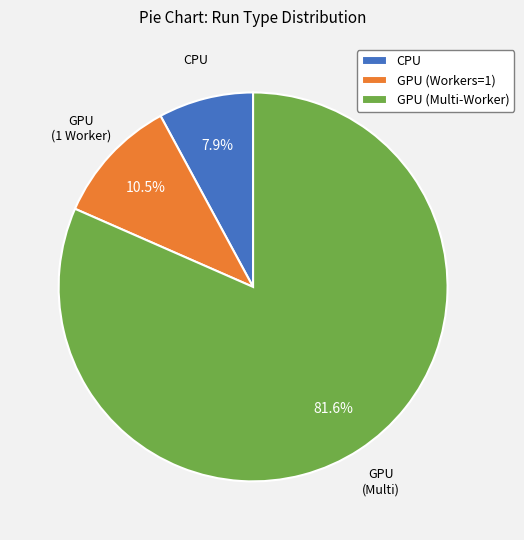

How many segments does this pie chart have?

3